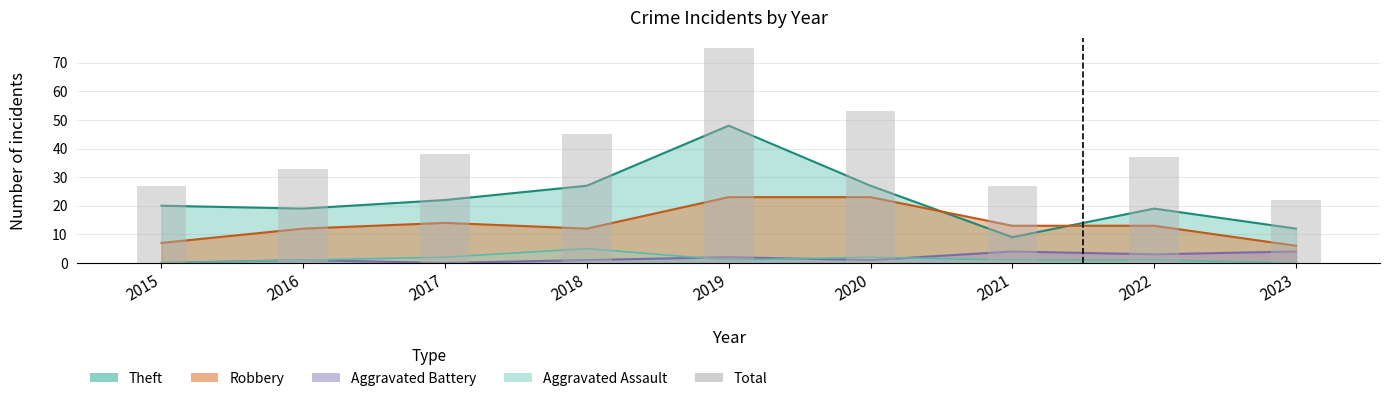

Between 2023 and 2017, which is larger?

2017